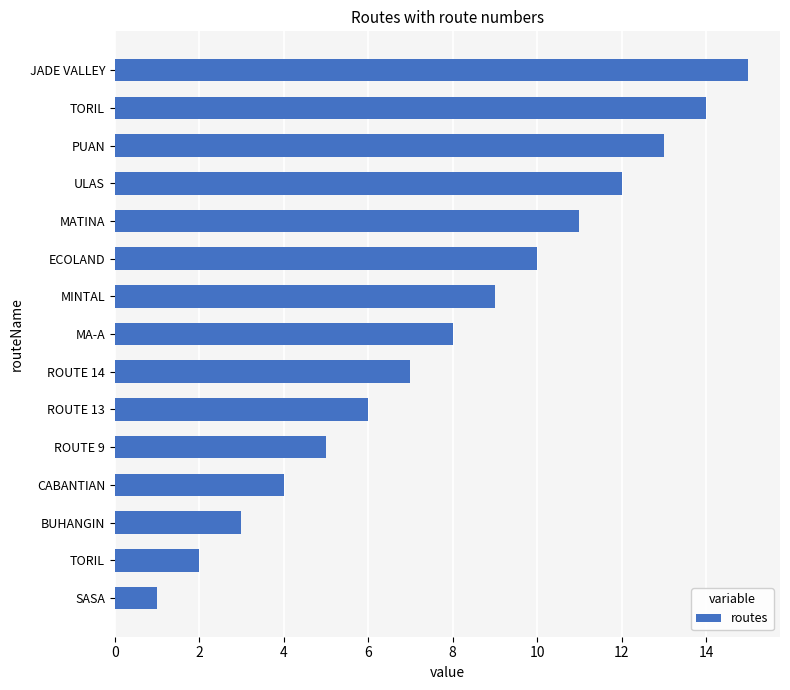

Where is the data nearest to the value 8?

MA-A